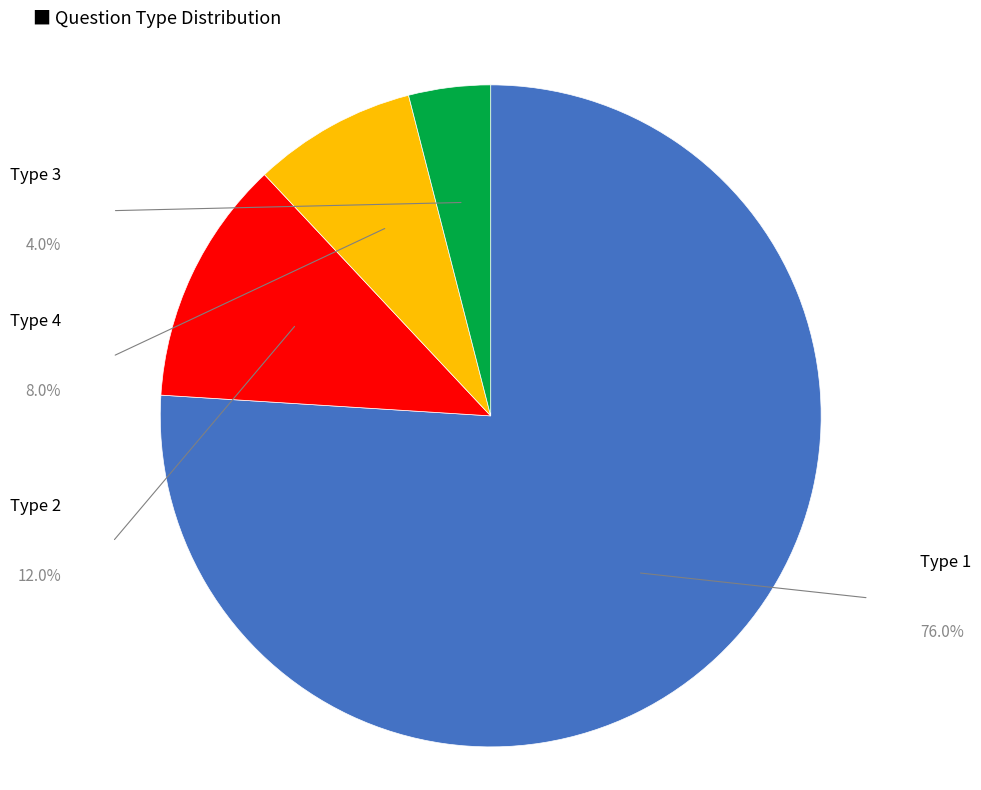

What is the ratio of the value at Type 3 to the value at Type 1?

0.1